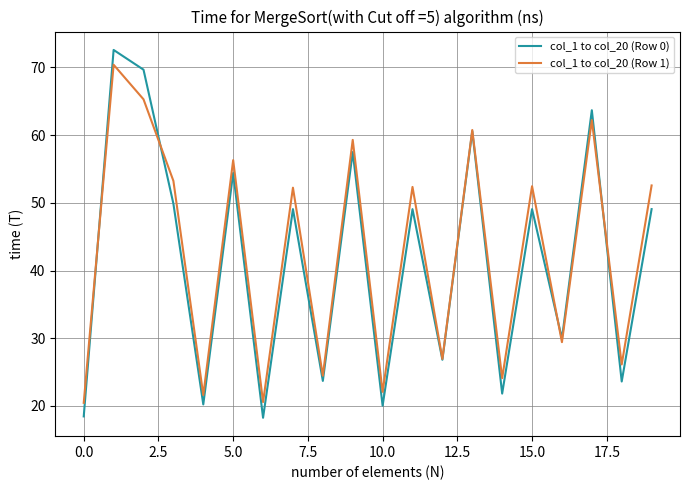

What is the minimum value for col_1 to col_20 (Row 0)?

18.2